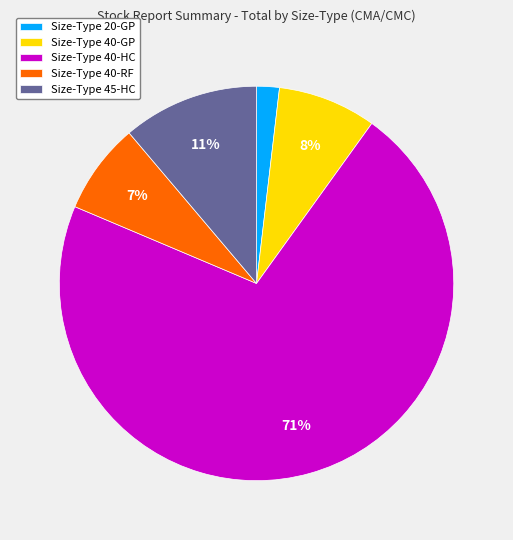

What percentage is the Size-Type 45-HC slice, to the nearest percent?

11%